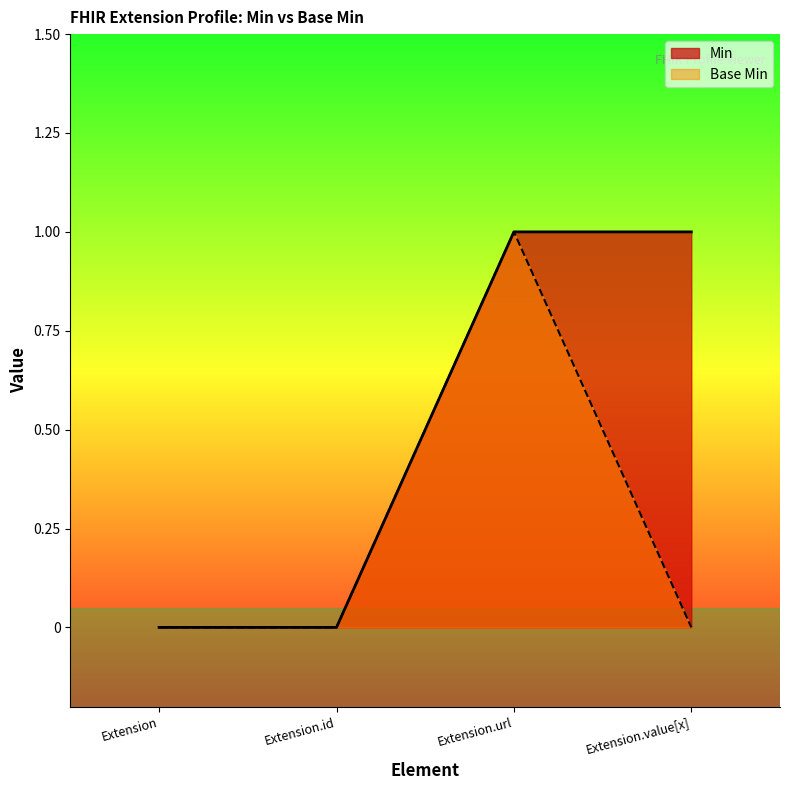

True or false: Min and Base Min cross at least once.

False